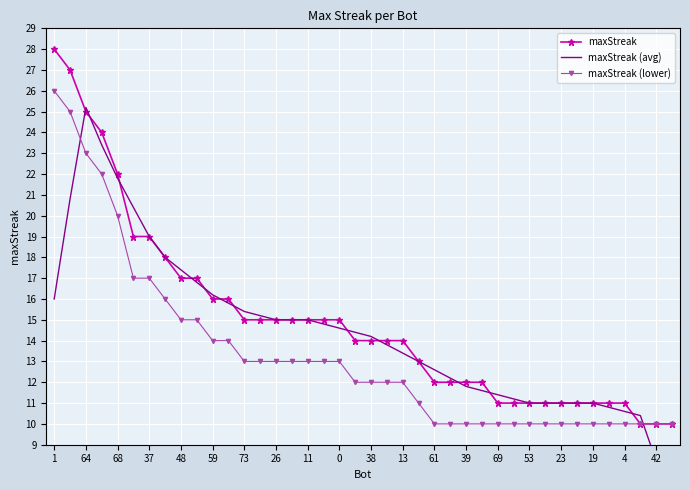

True or false: maxStreak (lower) has a value of 3 at 23.

False